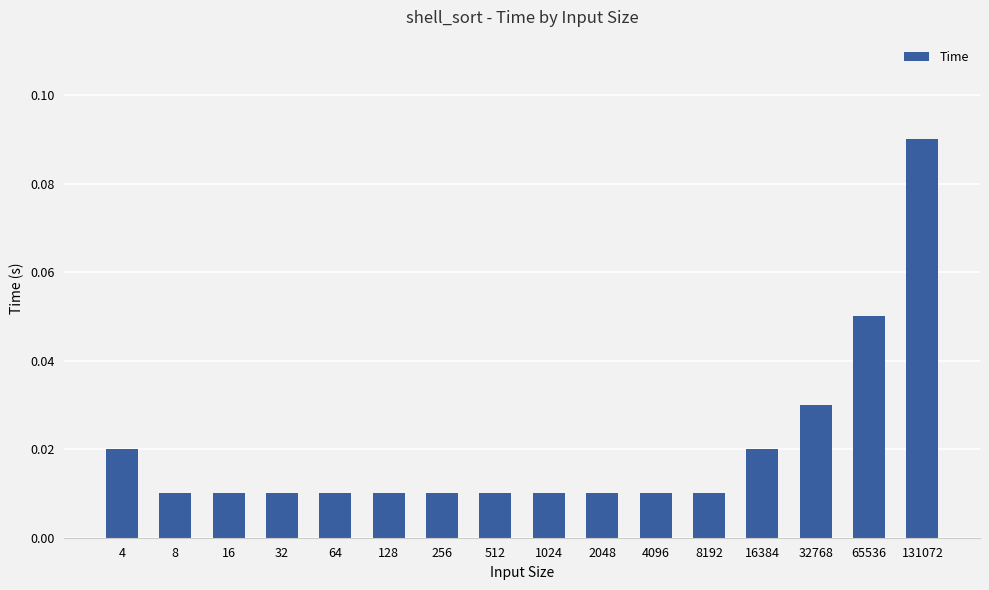

Count the values in the range 0 to 1.

16